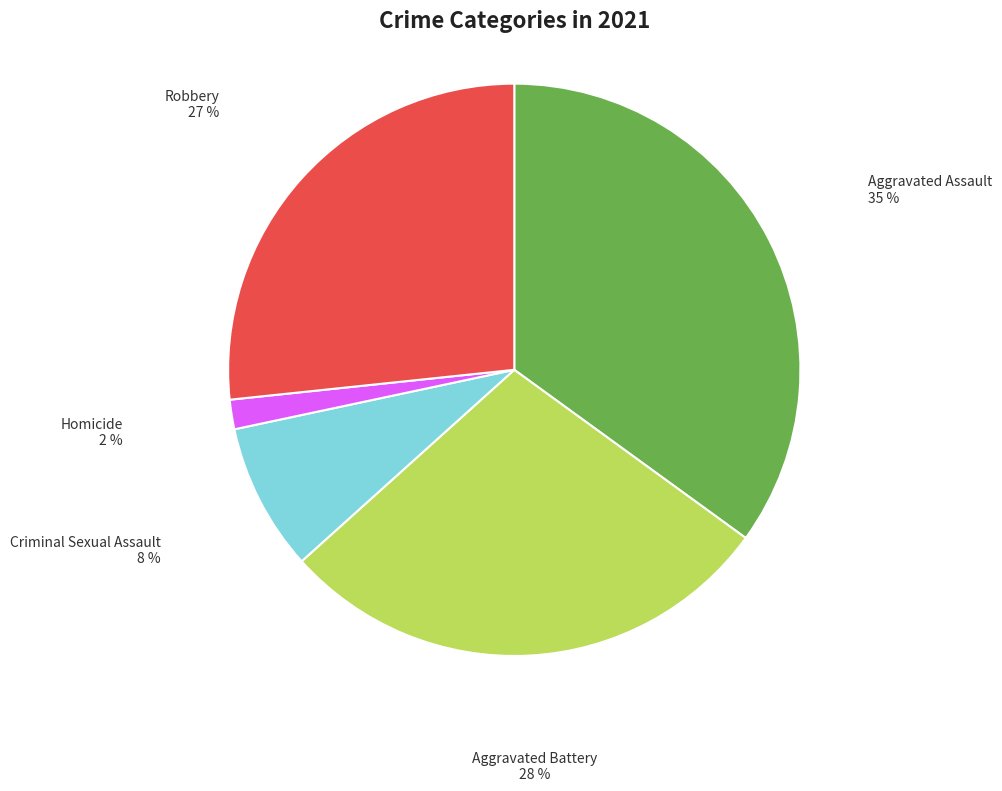

To the nearest percent, what is the average slice percentage?

20%